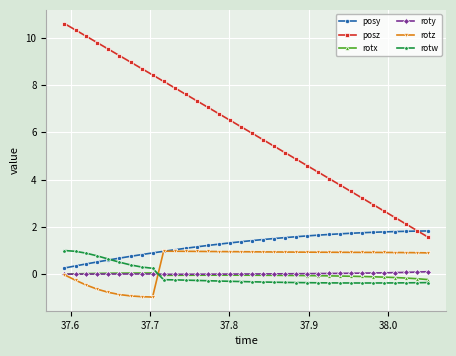

True or false: posz and roty intersect in this chart.

False